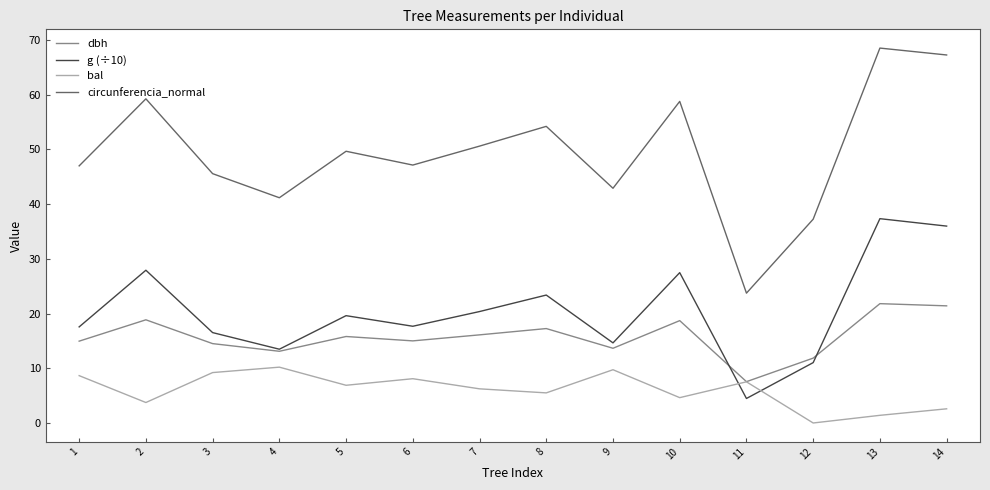

Read the dbh value at 2.

18.9